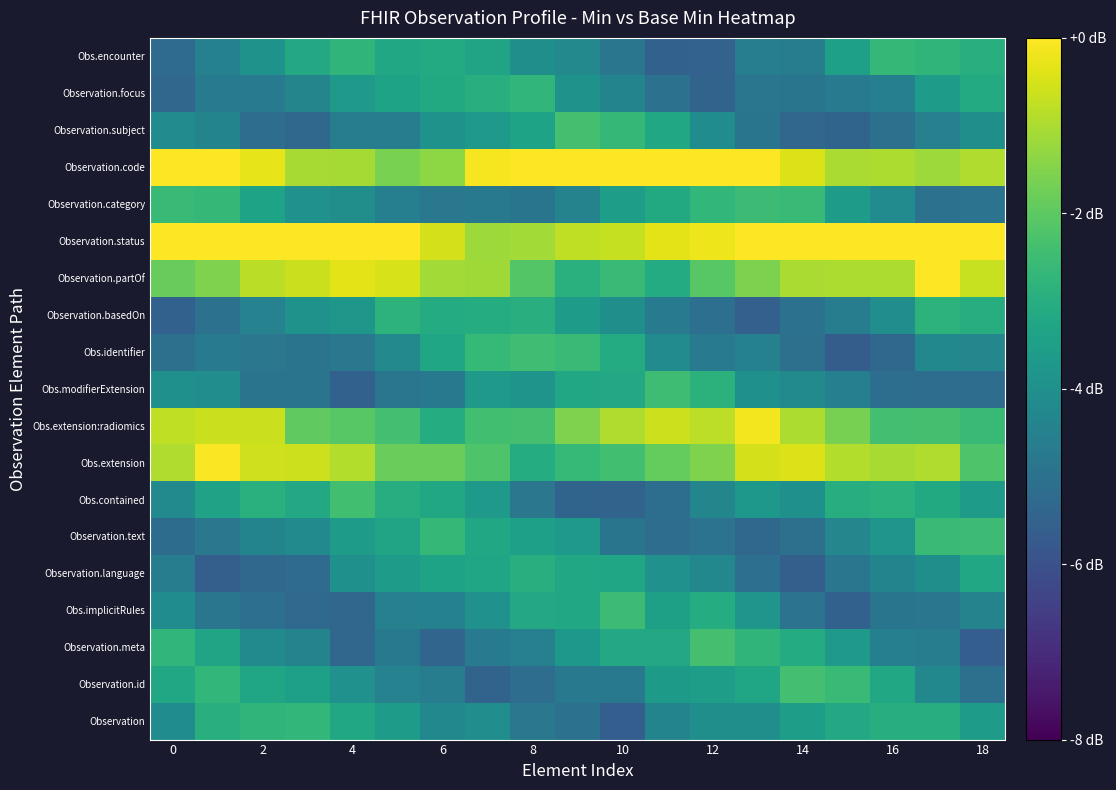

How many categories are shown in the chart?

19